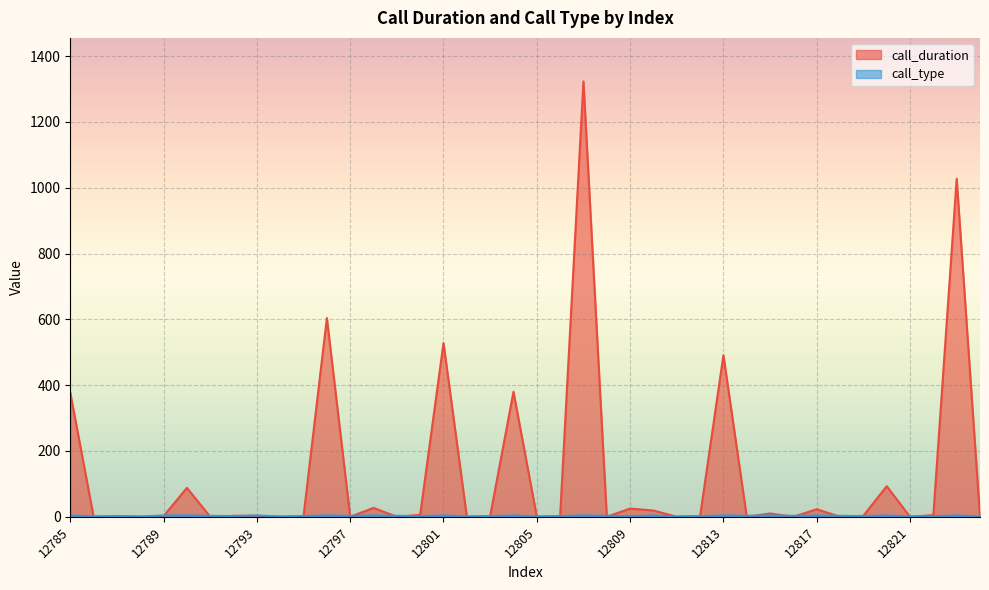

What is the difference between the highest and lowest values at 12809?

23